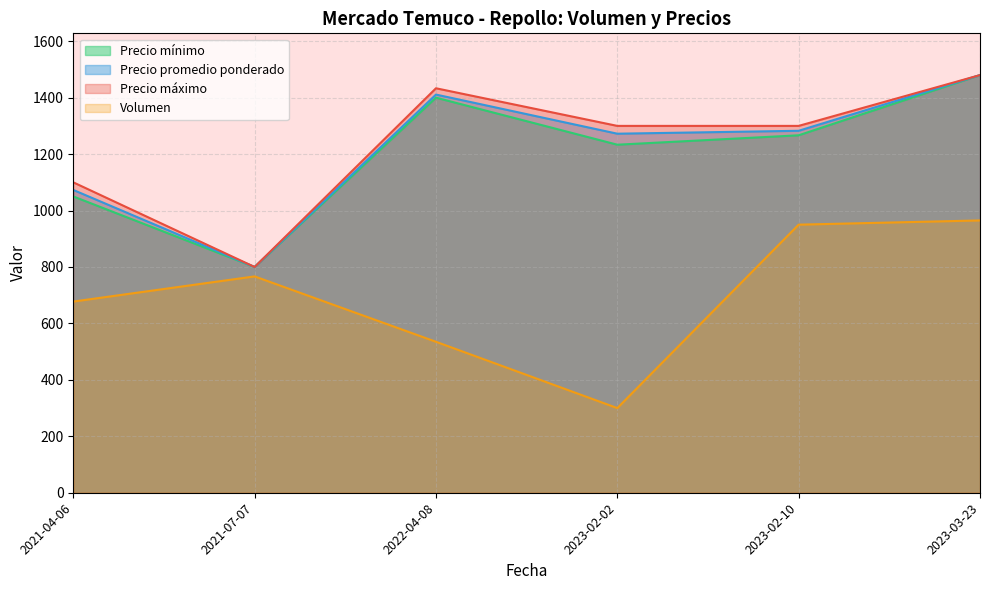

Is the value of Volumen at 2022-04-08 greater than the value of Precio mínimo at 2023-03-23?

No